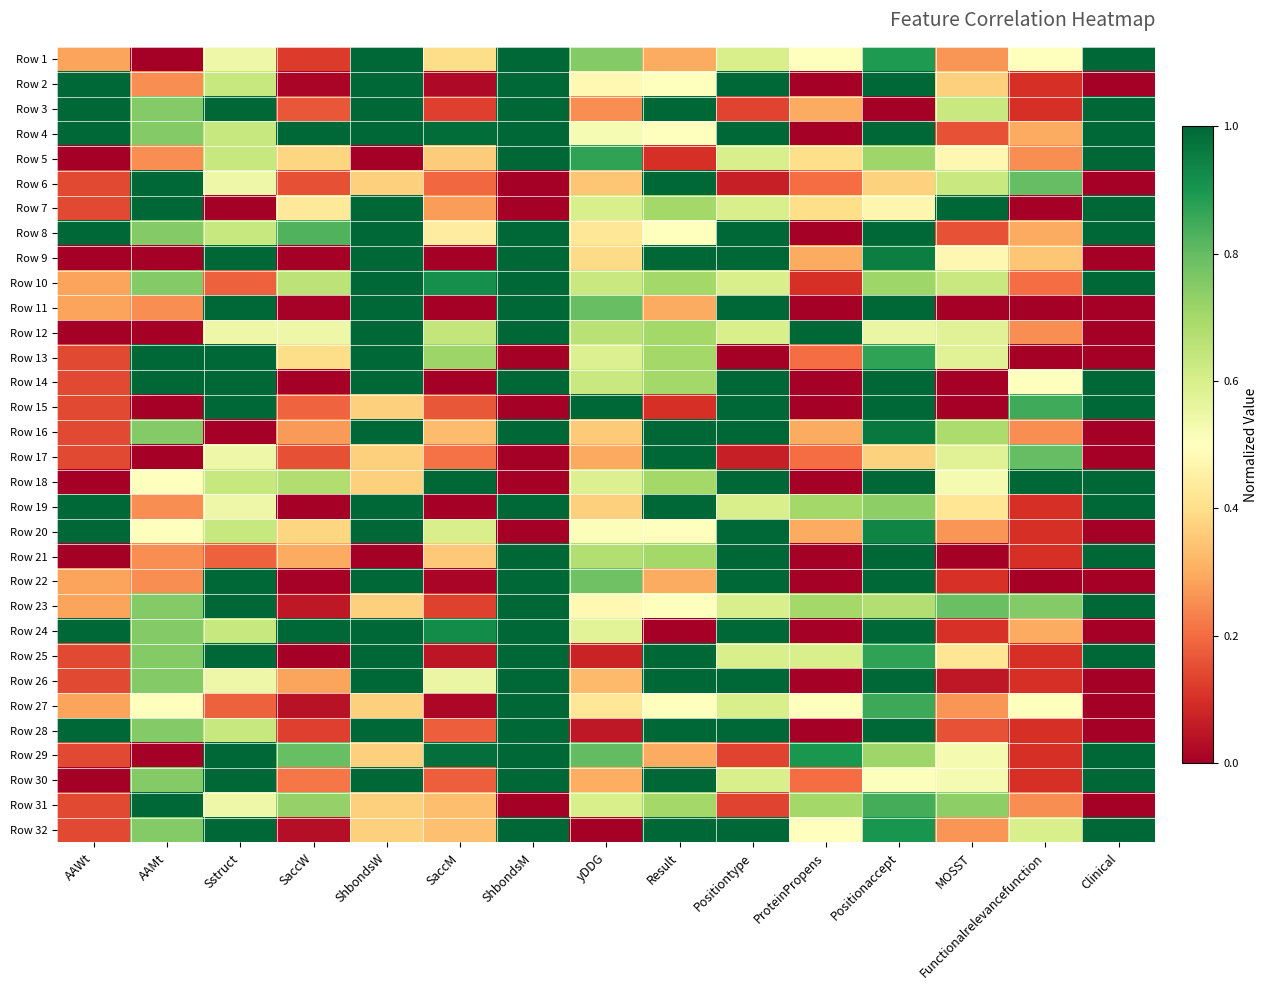

Reading right to left, extract all data points from this chart.

Row 1: Clinical=1.0	Functionalrelevancefunction=0.5	MOSST=0.3	Positionaccept=0.9	ProteinPropens=0.5	Positiontype=0.6	Result=0.3	yDDG=0.8	ShbondsM=1.0	SaccM=0.4	ShbondsW=1.0	SaccW=0.1	Sstruct=0.5	AAMt=0.0	AAWt=0.3
Row 2: Clinical=0.0	Functionalrelevancefunction=0.1	MOSST=0.4	Positionaccept=1.0	ProteinPropens=0.0	Positiontype=1.0	Result=0.5	yDDG=0.5	ShbondsM=1.0	SaccM=0.0	ShbondsW=1.0	SaccW=0.0	Sstruct=0.6	AAMt=0.2	AAWt=1.0
Row 3: Clinical=1.0	Functionalrelevancefunction=0.1	MOSST=0.6	Positionaccept=0.0	ProteinPropens=0.3	Positiontype=0.1	Result=1.0	yDDG=0.2	ShbondsM=1.0	SaccM=0.1	ShbondsW=1.0	SaccW=0.2	Sstruct=1.0	AAMt=0.8	AAWt=1.0
Row 4: Clinical=1.0	Functionalrelevancefunction=0.3	MOSST=0.2	Positionaccept=1.0	ProteinPropens=0.0	Positiontype=1.0	Result=0.5	yDDG=0.5	ShbondsM=1.0	SaccM=1.0	ShbondsW=1.0	SaccW=1.0	Sstruct=0.6	AAMt=0.8	AAWt=1.0
Row 5: Clinical=1.0	Functionalrelevancefunction=0.2	MOSST=0.5	Positionaccept=0.7	ProteinPropens=0.4	Positiontype=0.6	Result=0.1	yDDG=0.9	ShbondsM=1.0	SaccM=0.4	ShbondsW=0.0	SaccW=0.4	Sstruct=0.6	AAMt=0.2	AAWt=0.0
Row 6: Clinical=0.0	Functionalrelevancefunction=0.8	MOSST=0.6	Positionaccept=0.4	ProteinPropens=0.2	Positiontype=0.1	Result=1.0	yDDG=0.3	ShbondsM=0.0	SaccM=0.2	ShbondsW=0.4	SaccW=0.2	Sstruct=0.5	AAMt=1.0	AAWt=0.1
Row 7: Clinical=1.0	Functionalrelevancefunction=0.0	MOSST=1.0	Positionaccept=0.5	ProteinPropens=0.4	Positiontype=0.6	Result=0.7	yDDG=0.6	ShbondsM=0.0	SaccM=0.3	ShbondsW=1.0	SaccW=0.4	Sstruct=0.0	AAMt=1.0	AAWt=0.1
Row 8: Clinical=1.0	Functionalrelevancefunction=0.3	MOSST=0.2	Positionaccept=1.0	ProteinPropens=0.0	Positiontype=1.0	Result=0.5	yDDG=0.4	ShbondsM=1.0	SaccM=0.4	ShbondsW=1.0	SaccW=0.8	Sstruct=0.6	AAMt=0.8	AAWt=1.0
Row 9: Clinical=0.0	Functionalrelevancefunction=0.3	MOSST=0.5	Positionaccept=1.0	ProteinPropens=0.3	Positiontype=1.0	Result=1.0	yDDG=0.4	ShbondsM=1.0	SaccM=0.0	ShbondsW=1.0	SaccW=0.0	Sstruct=1.0	AAMt=0.0	AAWt=0.0
Row 10: Clinical=1.0	Functionalrelevancefunction=0.2	MOSST=0.6	Positionaccept=0.7	ProteinPropens=0.1	Positiontype=0.6	Result=0.7	yDDG=0.6	ShbondsM=1.0	SaccM=0.9	ShbondsW=1.0	SaccW=0.7	Sstruct=0.2	AAMt=0.8	AAWt=0.3
Row 11: Clinical=0.0	Functionalrelevancefunction=0.0	MOSST=0.0	Positionaccept=1.0	ProteinPropens=0.0	Positiontype=1.0	Result=0.3	yDDG=0.8	ShbondsM=1.0	SaccM=0.0	ShbondsW=1.0	SaccW=0.0	Sstruct=1.0	AAMt=0.2	AAWt=0.3
Row 12: Clinical=0.0	Functionalrelevancefunction=0.2	MOSST=0.6	Positionaccept=0.6	ProteinPropens=1.0	Positiontype=0.6	Result=0.7	yDDG=0.7	ShbondsM=1.0	SaccM=0.6	ShbondsW=1.0	SaccW=0.5	Sstruct=0.5	AAMt=0.0	AAWt=0.0
Row 13: Clinical=0.0	Functionalrelevancefunction=0.0	MOSST=0.6	Positionaccept=0.9	ProteinPropens=0.2	Positiontype=0.0	Result=0.7	yDDG=0.6	ShbondsM=0.0	SaccM=0.7	ShbondsW=1.0	SaccW=0.4	Sstruct=1.0	AAMt=1.0	AAWt=0.1
Row 14: Clinical=1.0	Functionalrelevancefunction=0.5	MOSST=0.0	Positionaccept=1.0	ProteinPropens=0.0	Positiontype=1.0	Result=0.7	yDDG=0.6	ShbondsM=1.0	SaccM=0.0	ShbondsW=1.0	SaccW=0.0	Sstruct=1.0	AAMt=1.0	AAWt=0.1
Row 15: Clinical=1.0	Functionalrelevancefunction=0.8	MOSST=0.0	Positionaccept=1.0	ProteinPropens=0.0	Positiontype=1.0	Result=0.1	yDDG=1.0	ShbondsM=0.0	SaccM=0.2	ShbondsW=0.4	SaccW=0.2	Sstruct=1.0	AAMt=0.0	AAWt=0.1
Row 16: Clinical=0.0	Functionalrelevancefunction=0.2	MOSST=0.7	Positionaccept=1.0	ProteinPropens=0.3	Positiontype=1.0	Result=1.0	yDDG=0.4	ShbondsM=1.0	SaccM=0.3	ShbondsW=1.0	SaccW=0.3	Sstruct=0.0	AAMt=0.8	AAWt=0.1
Row 17: Clinical=0.0	Functionalrelevancefunction=0.8	MOSST=0.6	Positionaccept=0.4	ProteinPropens=0.2	Positiontype=0.1	Result=1.0	yDDG=0.3	ShbondsM=0.0	SaccM=0.2	ShbondsW=0.4	SaccW=0.2	Sstruct=0.5	AAMt=0.0	AAWt=0.1
Row 18: Clinical=1.0	Functionalrelevancefunction=1.0	MOSST=0.5	Positionaccept=1.0	ProteinPropens=0.0	Positiontype=1.0	Result=0.7	yDDG=0.6	ShbondsM=0.0	SaccM=1.0	ShbondsW=0.4	SaccW=0.7	Sstruct=0.6	AAMt=0.5	AAWt=0.0
Row 19: Clinical=1.0	Functionalrelevancefunction=0.1	MOSST=0.4	Positionaccept=0.7	ProteinPropens=0.7	Positiontype=0.6	Result=1.0	yDDG=0.4	ShbondsM=1.0	SaccM=0.0	ShbondsW=1.0	SaccW=0.0	Sstruct=0.5	AAMt=0.2	AAWt=1.0
Row 20: Clinical=0.0	Functionalrelevancefunction=0.1	MOSST=0.3	Positionaccept=0.9	ProteinPropens=0.3	Positiontype=1.0	Result=0.5	yDDG=0.5	ShbondsM=0.0	SaccM=0.6	ShbondsW=1.0	SaccW=0.4	Sstruct=0.6	AAMt=0.5	AAWt=1.0
Row 21: Clinical=1.0	Functionalrelevancefunction=0.1	MOSST=0.0	Positionaccept=1.0	ProteinPropens=0.0	Positiontype=1.0	Result=0.7	yDDG=0.7	ShbondsM=1.0	SaccM=0.4	ShbondsW=0.0	SaccW=0.3	Sstruct=0.2	AAMt=0.2	AAWt=0.0
Row 22: Clinical=0.0	Functionalrelevancefunction=0.0	MOSST=0.1	Positionaccept=1.0	ProteinPropens=0.0	Positiontype=1.0	Result=0.3	yDDG=0.8	ShbondsM=1.0	SaccM=0.0	ShbondsW=1.0	SaccW=0.0	Sstruct=1.0	AAMt=0.2	AAWt=0.3
Row 23: Clinical=1.0	Functionalrelevancefunction=0.8	MOSST=0.8	Positionaccept=0.7	ProteinPropens=0.7	Positiontype=0.6	Result=0.5	yDDG=0.5	ShbondsM=1.0	SaccM=0.1	ShbondsW=0.4	SaccW=0.1	Sstruct=1.0	AAMt=0.8	AAWt=0.3
Row 24: Clinical=0.0	Functionalrelevancefunction=0.3	MOSST=0.1	Positionaccept=1.0	ProteinPropens=0.0	Positiontype=1.0	Result=0.0	yDDG=0.6	ShbondsM=1.0	SaccM=0.9	ShbondsW=1.0	SaccW=1.0	Sstruct=0.6	AAMt=0.8	AAWt=1.0
Row 25: Clinical=1.0	Functionalrelevancefunction=0.1	MOSST=0.4	Positionaccept=0.9	ProteinPropens=0.6	Positiontype=0.6	Result=1.0	yDDG=0.1	ShbondsM=1.0	SaccM=0.0	ShbondsW=1.0	SaccW=0.0	Sstruct=1.0	AAMt=0.8	AAWt=0.1
Row 26: Clinical=0.0	Functionalrelevancefunction=0.1	MOSST=0.1	Positionaccept=1.0	ProteinPropens=0.0	Positiontype=1.0	Result=1.0	yDDG=0.3	ShbondsM=1.0	SaccM=0.6	ShbondsW=1.0	SaccW=0.3	Sstruct=0.5	AAMt=0.8	AAWt=0.1
Row 27: Clinical=0.0	Functionalrelevancefunction=0.5	MOSST=0.3	Positionaccept=0.9	ProteinPropens=0.5	Positiontype=0.6	Result=0.5	yDDG=0.4	ShbondsM=1.0	SaccM=0.0	ShbondsW=0.4	SaccW=0.0	Sstruct=0.2	AAMt=0.5	AAWt=0.3
Row 28: Clinical=0.0	Functionalrelevancefunction=0.1	MOSST=0.2	Positionaccept=1.0	ProteinPropens=0.0	Positiontype=1.0	Result=1.0	yDDG=0.1	ShbondsM=1.0	SaccM=0.2	ShbondsW=1.0	SaccW=0.1	Sstruct=0.6	AAMt=0.8	AAWt=1.0
Row 29: Clinical=1.0	Functionalrelevancefunction=0.1	MOSST=0.5	Positionaccept=0.7	ProteinPropens=0.9	Positiontype=0.1	Result=0.3	yDDG=0.8	ShbondsM=1.0	SaccM=1.0	ShbondsW=0.4	SaccW=0.8	Sstruct=1.0	AAMt=0.0	AAWt=0.1
Row 30: Clinical=1.0	Functionalrelevancefunction=0.1	MOSST=0.5	Positionaccept=0.5	ProteinPropens=0.2	Positiontype=0.6	Result=1.0	yDDG=0.3	ShbondsM=1.0	SaccM=0.2	ShbondsW=1.0	SaccW=0.2	Sstruct=1.0	AAMt=0.8	AAWt=0.0
Row 31: Clinical=0.0	Functionalrelevancefunction=0.2	MOSST=0.7	Positionaccept=0.8	ProteinPropens=0.7	Positiontype=0.1	Result=0.7	yDDG=0.6	ShbondsM=0.0	SaccM=0.3	ShbondsW=0.4	SaccW=0.7	Sstruct=0.5	AAMt=1.0	AAWt=0.1
Row 32: Clinical=1.0	Functionalrelevancefunction=0.6	MOSST=0.3	Positionaccept=0.9	ProteinPropens=0.5	Positiontype=1.0	Result=1.0	yDDG=0.0	ShbondsM=1.0	SaccM=0.3	ShbondsW=0.4	SaccW=0.0	Sstruct=1.0	AAMt=0.8	AAWt=0.1